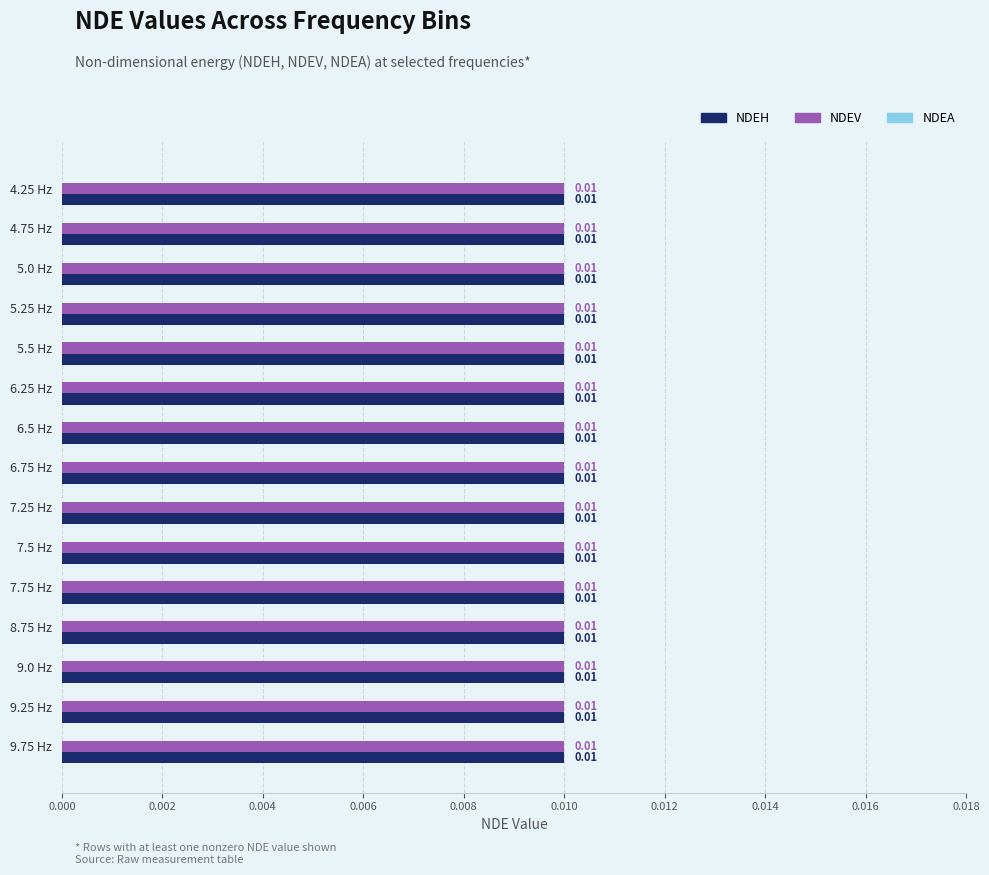

What is the label of the 12th bar from the right?

5.25